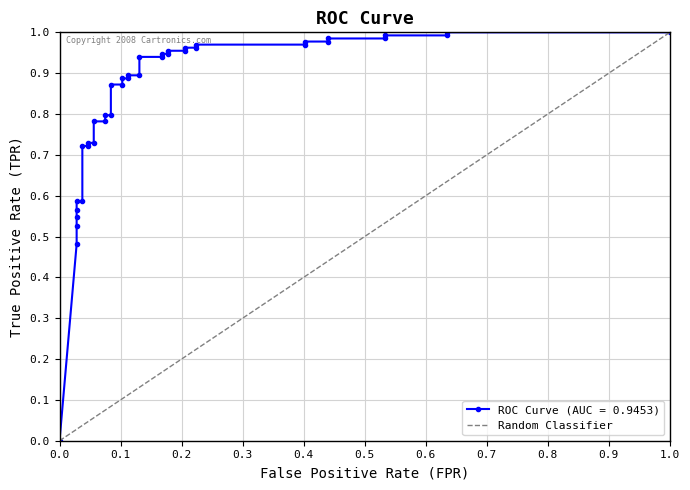

Reading left to right, transcribe all the data shown in this chart.

0.0	0.0	0.0	0.0	0.0	0.0	0.0	0.0	0.0	0.0	0.1	0.1	0.1	0.1	0.1	0.1	0.1	0.1	0.1	0.1	0.1	0.1	0.2	0.2	0.2	0.2	0.2	0.2	0.2	0.2	0.4	0.4	0.4	0.4	0.5	0.5	0.6	0.6	1.0